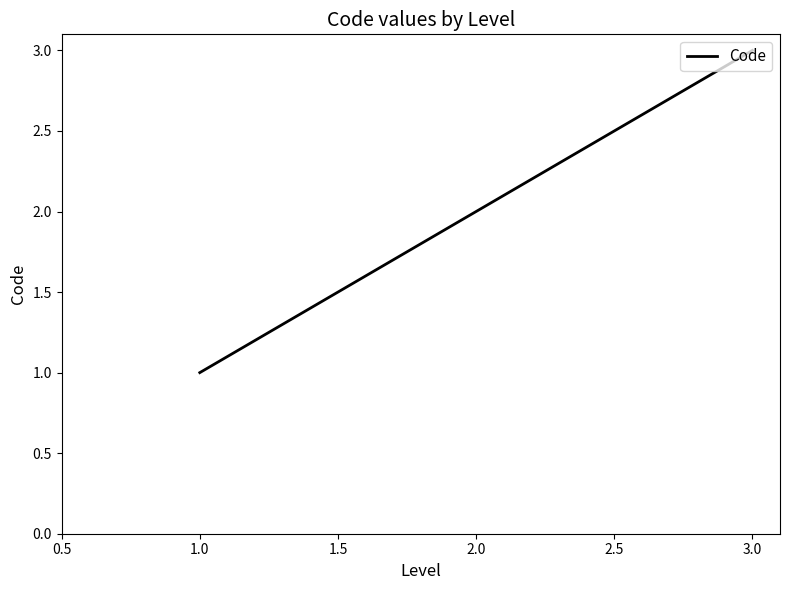

Rank the categories by value from lowest to highest.

1.0, 2.0, 3.0